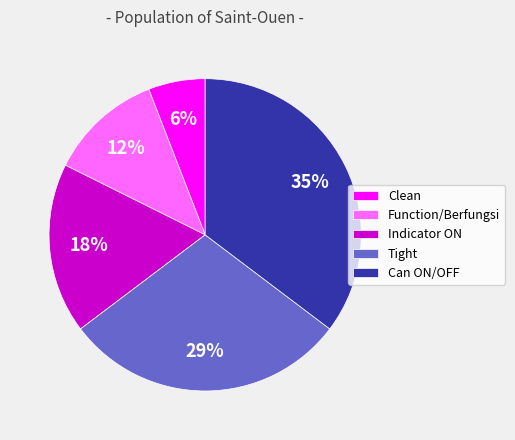

Between Clean and Function/Berfungsi, which is larger?

Function/Berfungsi